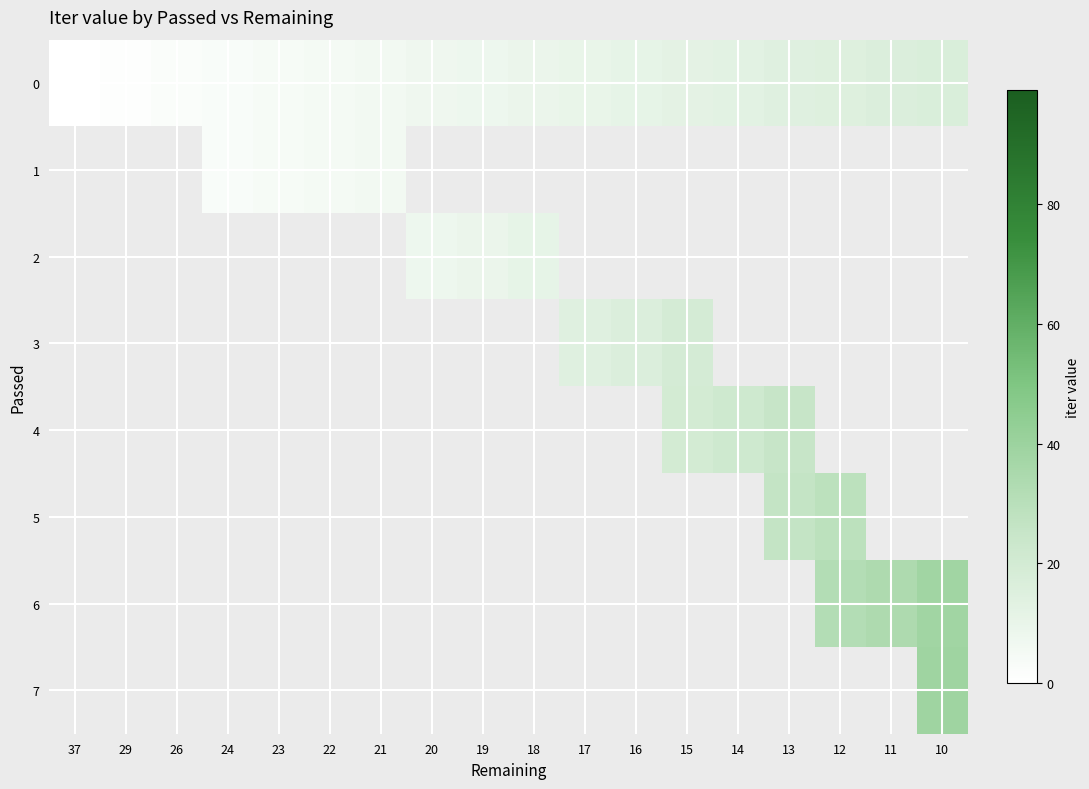

At how many categories does at least one series exceed 36?

1